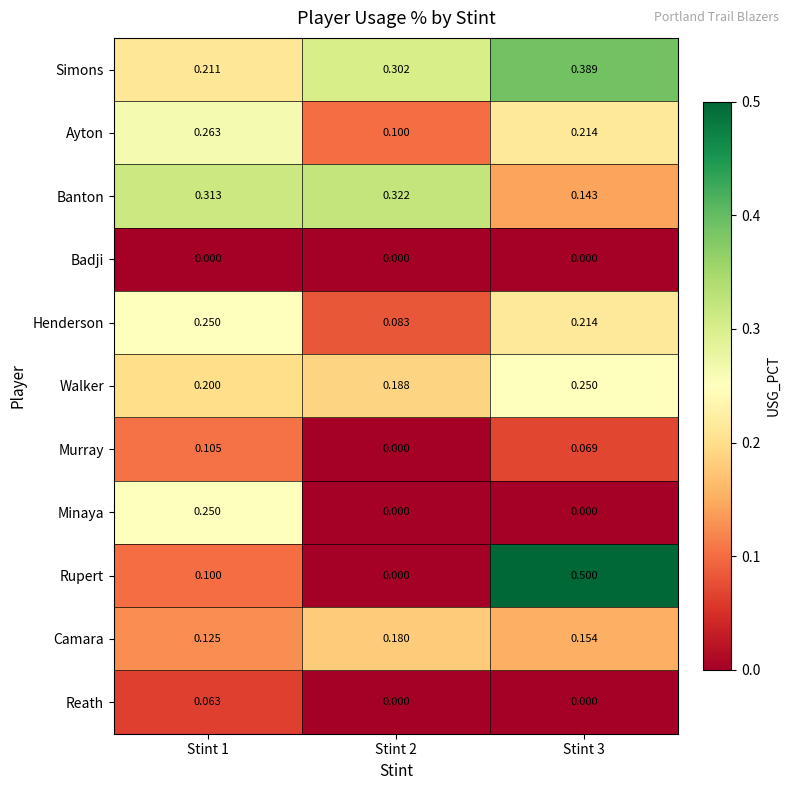

Which series has the widest spread of values?

Rupert